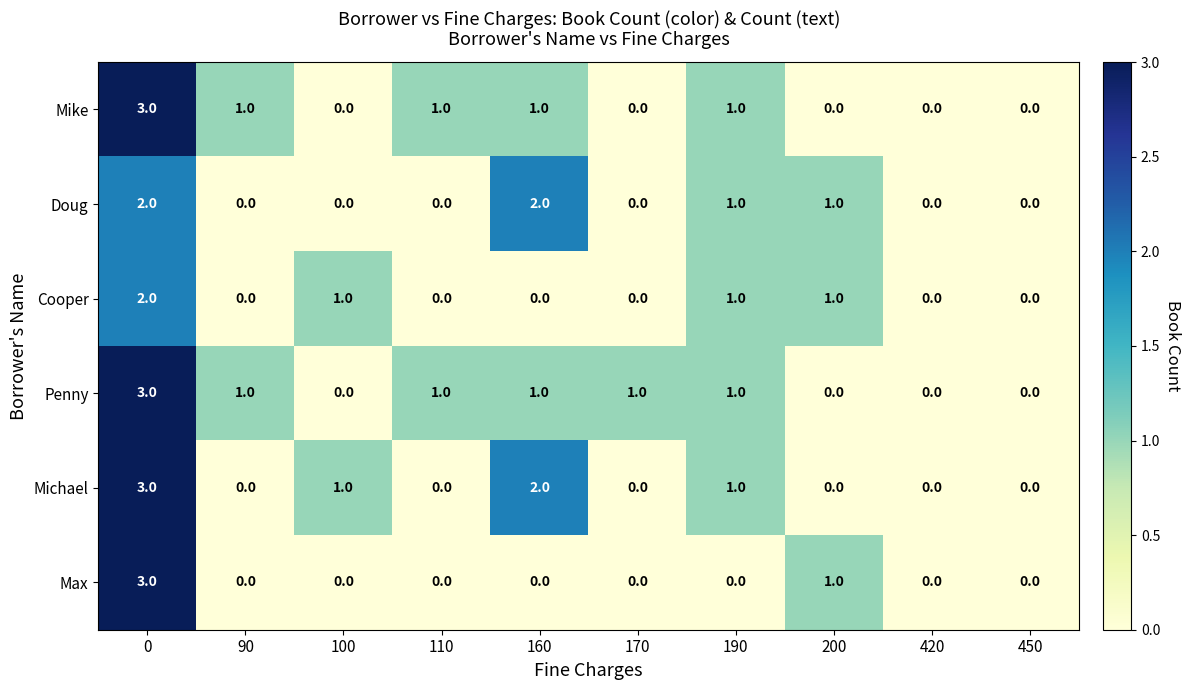

How many series are shown in this chart?

6